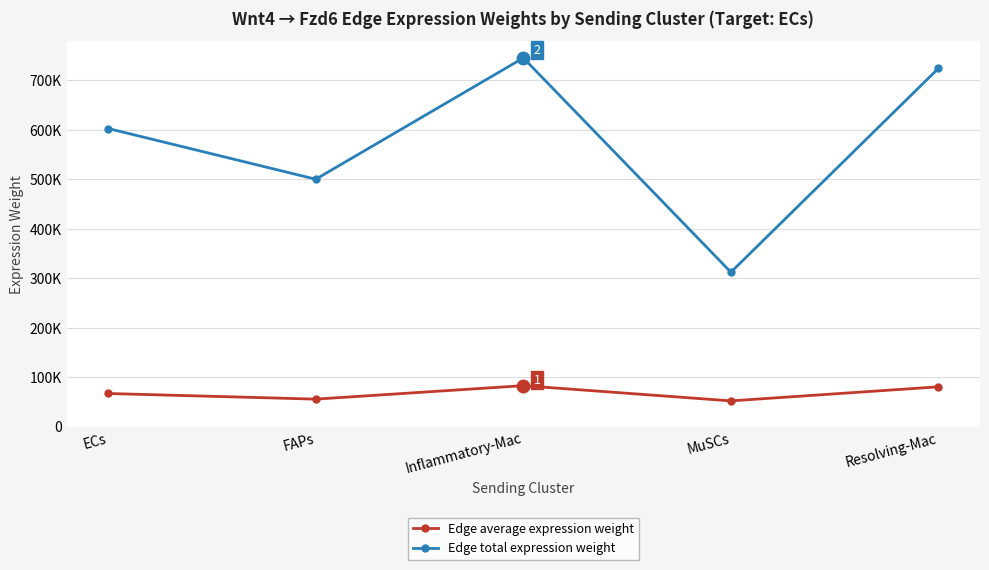

Rank the series by their maximum value, from highest to lowest.

Edge total expression weight, Edge average expression weight